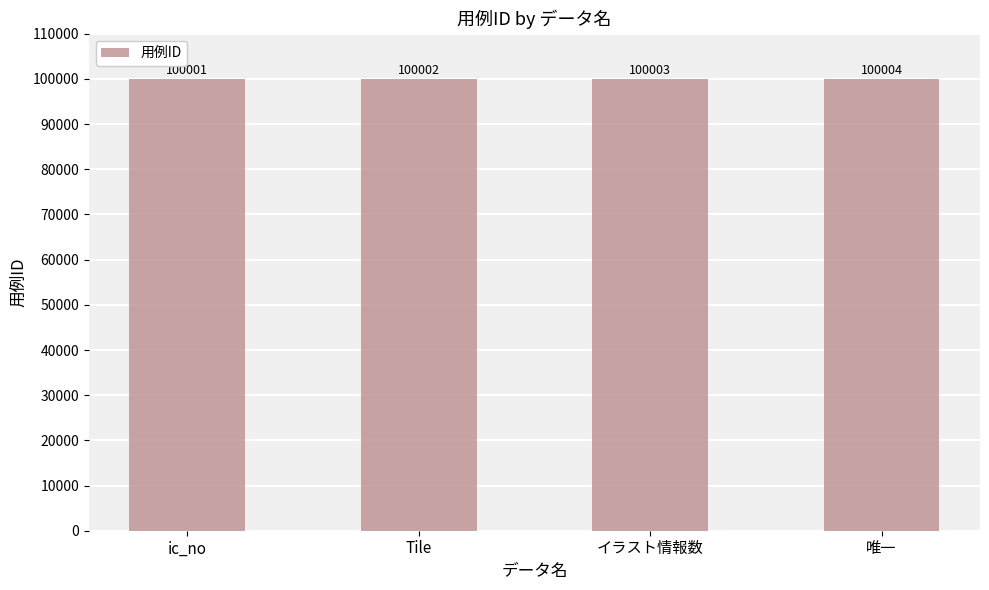

Does the chart contain any negative values?

No